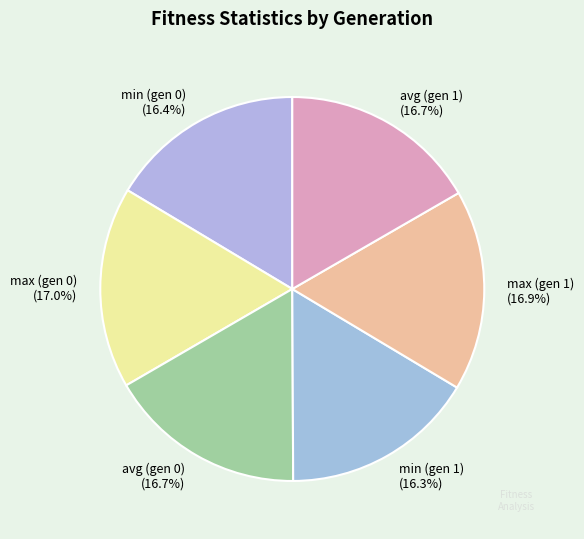

Does any single category account for the majority?

No